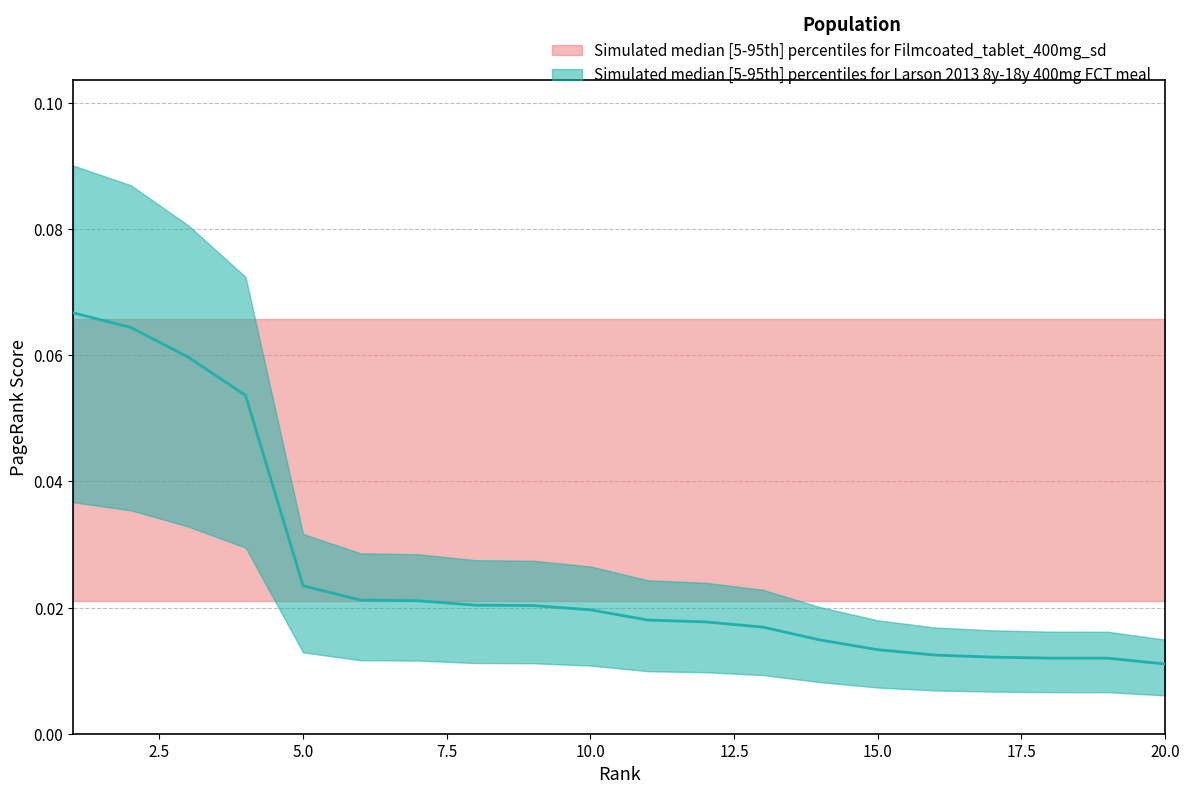

Reading left to right, list all the values displayed in this chart.

0.1	0.1	0.1	0.1	0.0	0.0	0.0	0.0	0.0	0.0	0.0	0.0	0.0	0.0	0.0	0.0	0.0	0.0	0.0	0.0